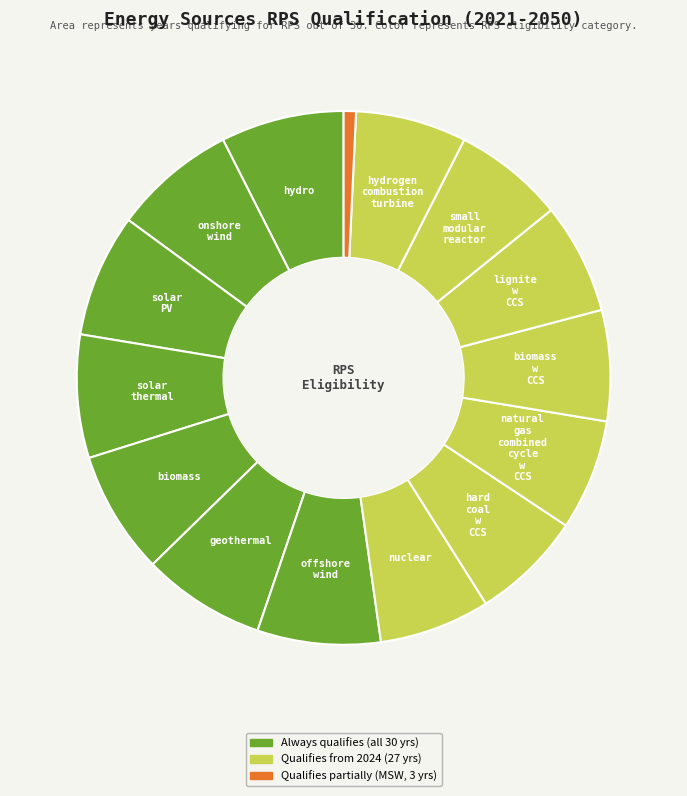

Is there any slice that represents more than half of the pie?

No